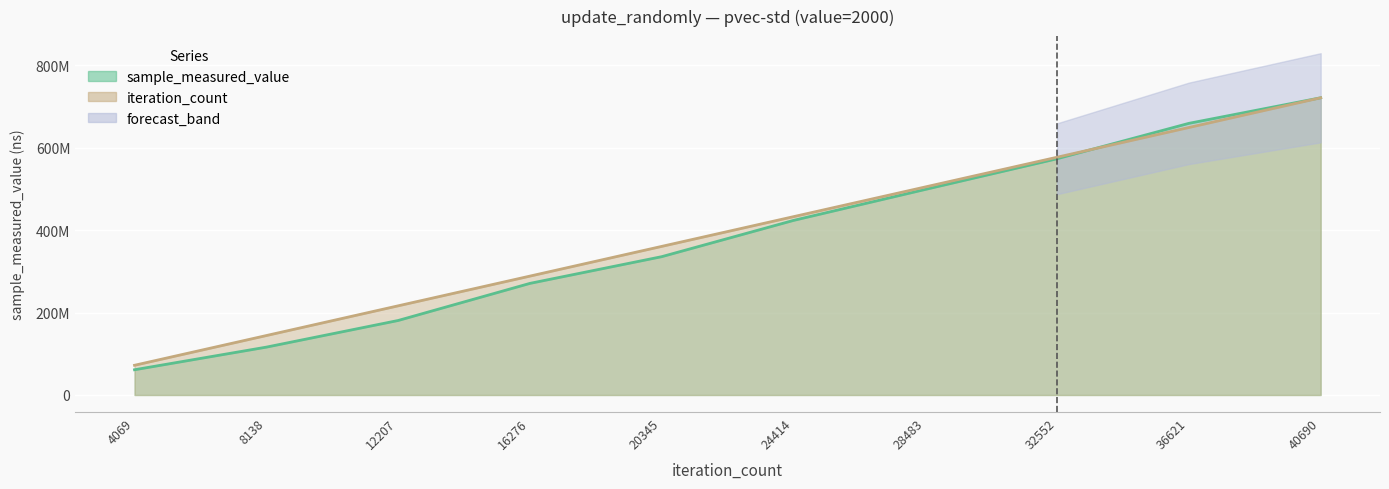

What is the total value across all series at 40690?

1441564724.0